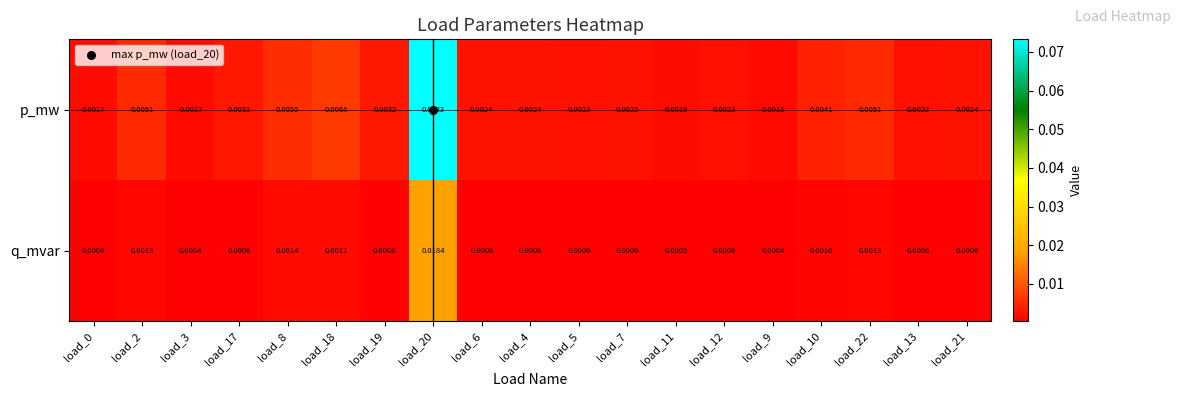

Rank the series by their average value, from highest to lowest.

p_mw, q_mvar